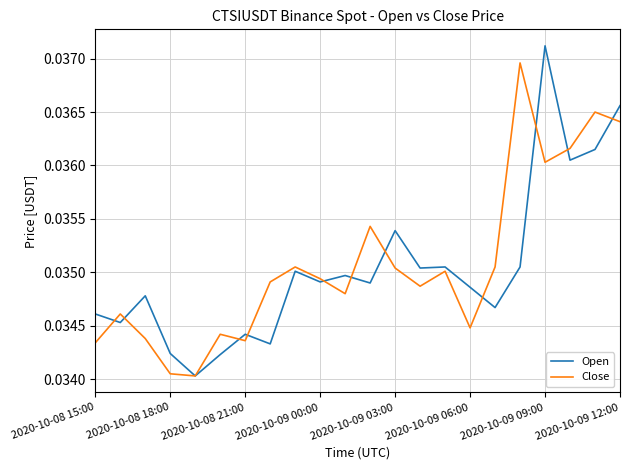

List the series in order of their peak value, lowest first.

Close, Open